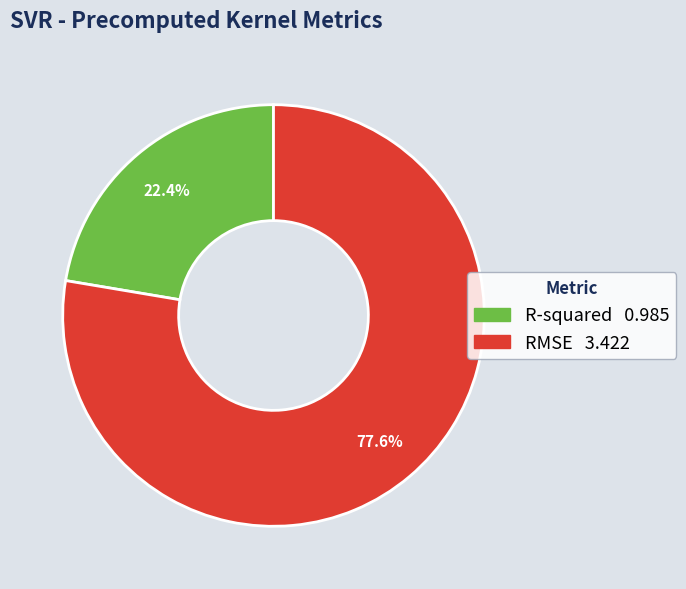

To the nearest percent, what portion does R-squared represent?

22%